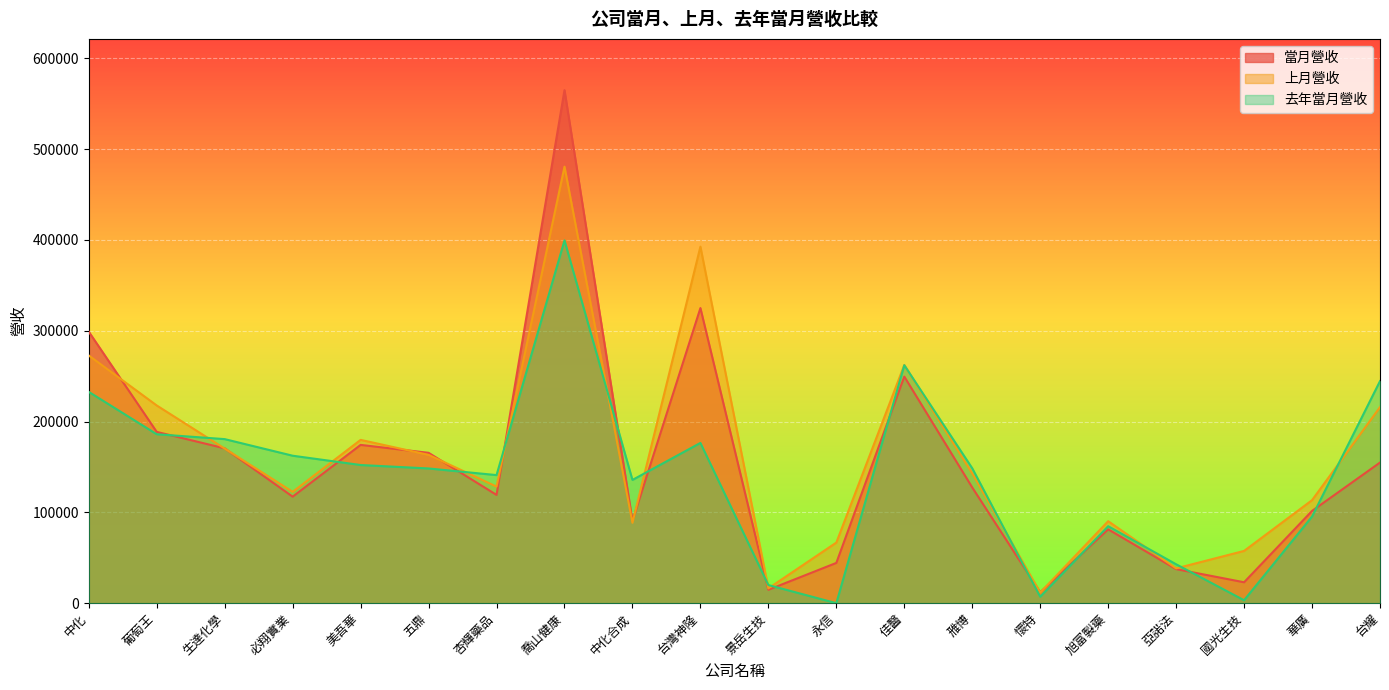

What is the total value across all series at 杏輝藥品?

388619